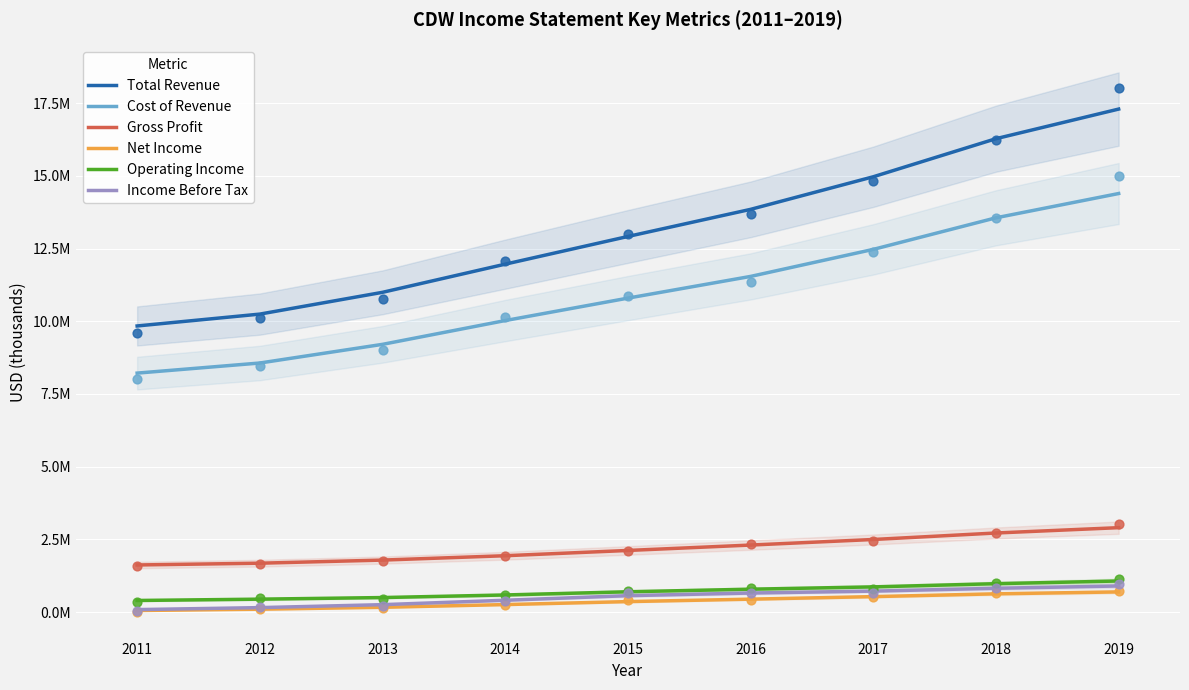

Which series has the widest spread of Y values?

Total Revenue